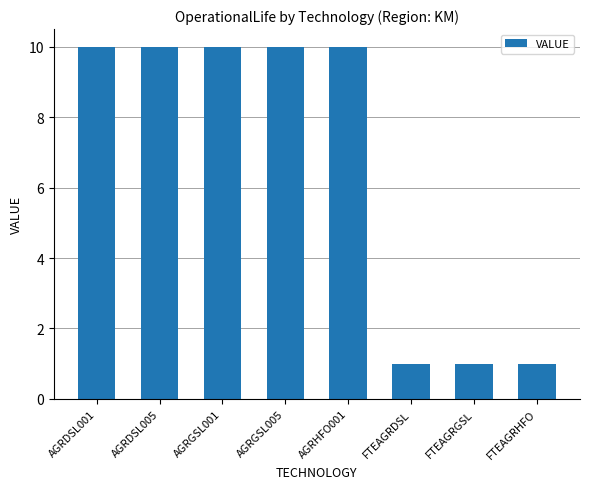

What is the difference between the values at AGRDSL005 and FTEAGRGSL?

9